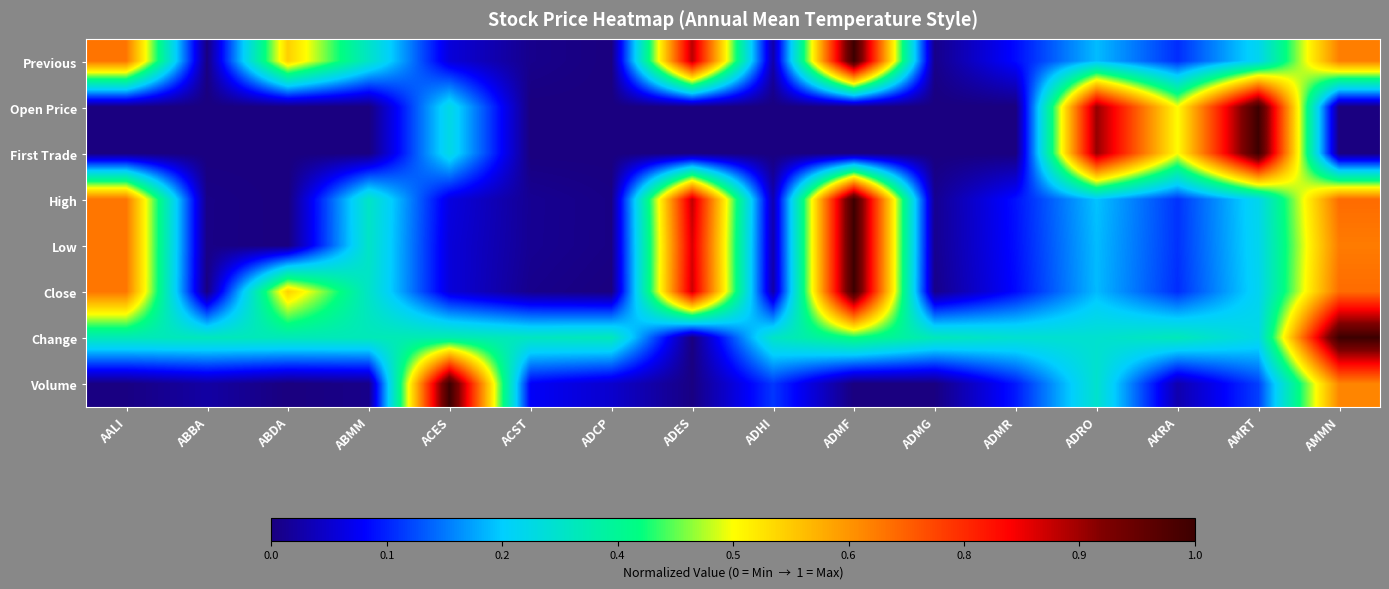

Rank the series at AALI from highest to lowest value.

Previous, High, Low, Close, Change, Volume, Open Price, First Trade